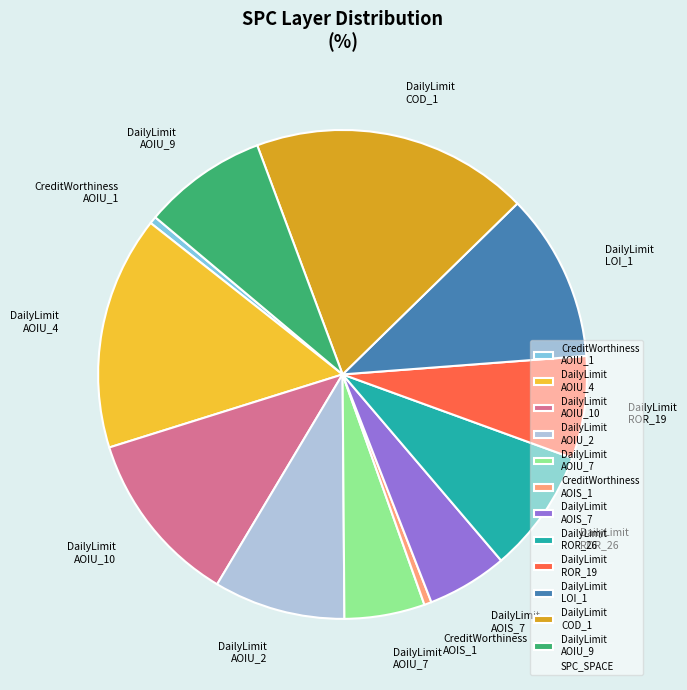

What is the largest slice in the pie chart?

DailyLimit COD_1